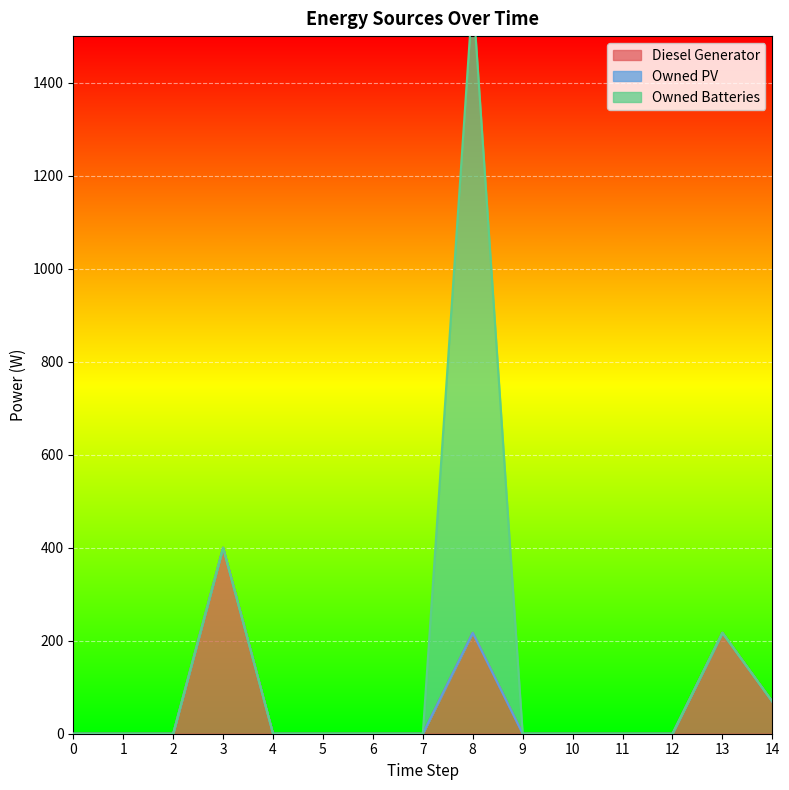

True or false: Owned PV and Diesel Generator cross at least once.

False